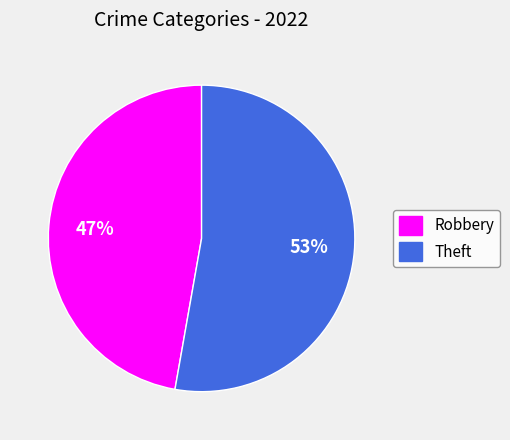

To the nearest percent, what portion does Theft represent?

53%